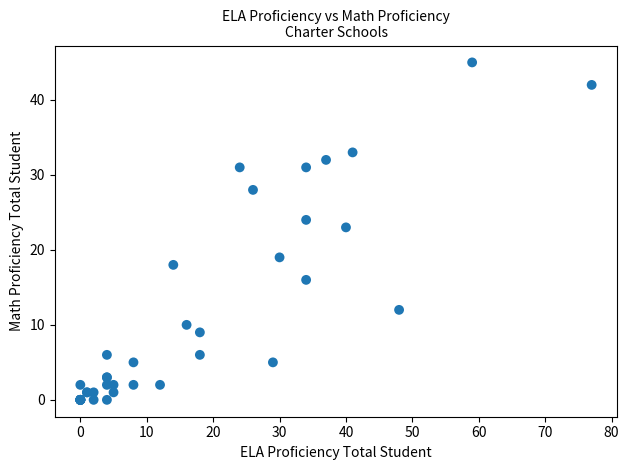

What Y value in the scatter plot is closest to 22?

23